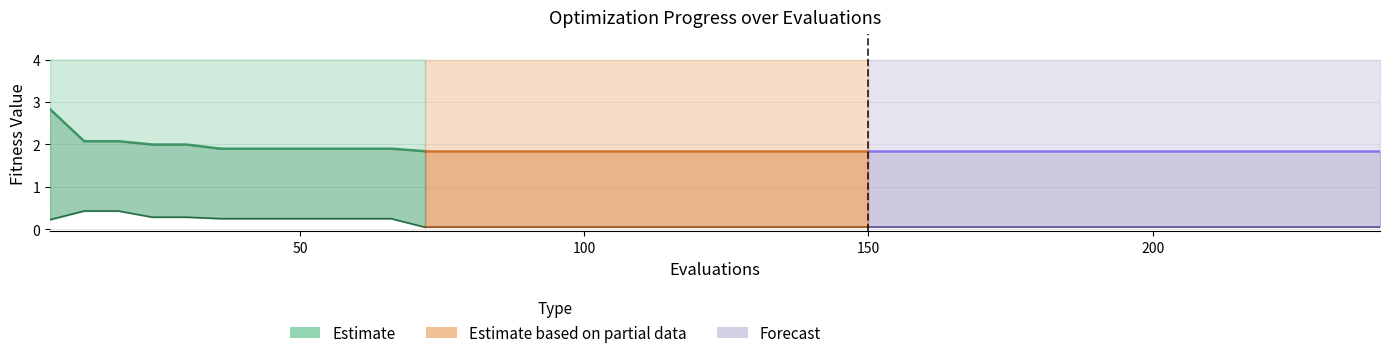

How many data points does each series have?

40